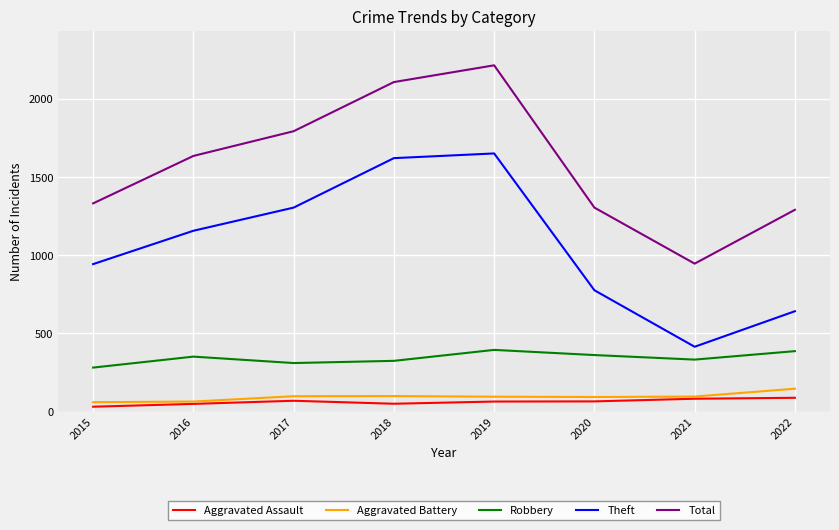

Count the number of data series in this chart.

5